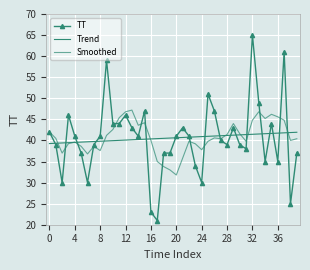

Which series has the largest range (max minus min)?

TT